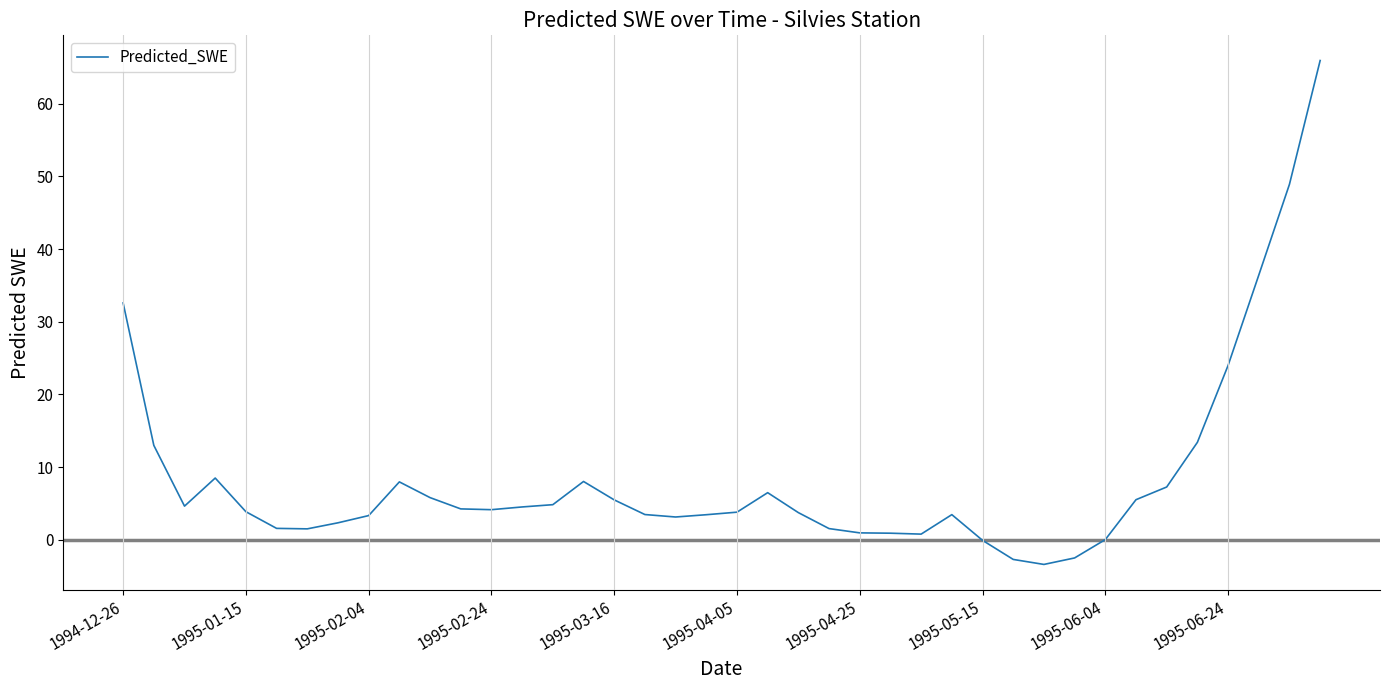

Does the chart have visible grid lines?

Yes